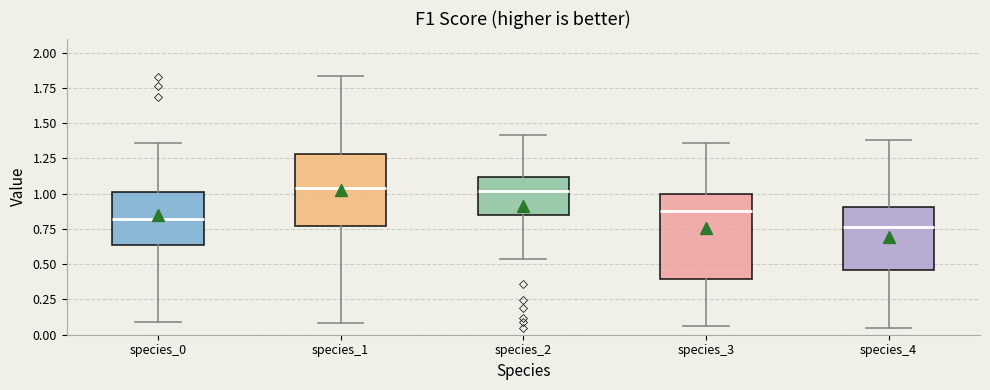

Comparing the boxes themselves (not the whiskers), which one is the tallest?

species_3